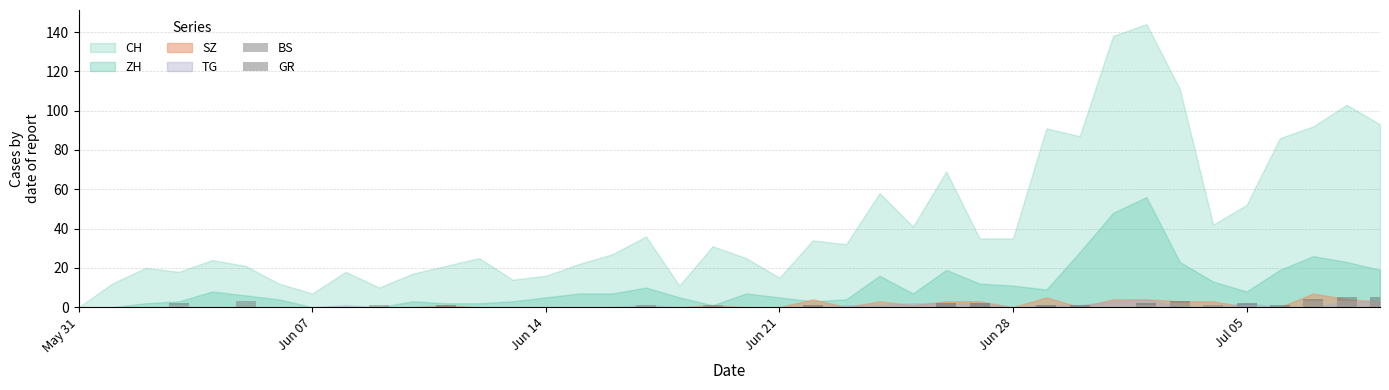

How many data points does each series have?

40